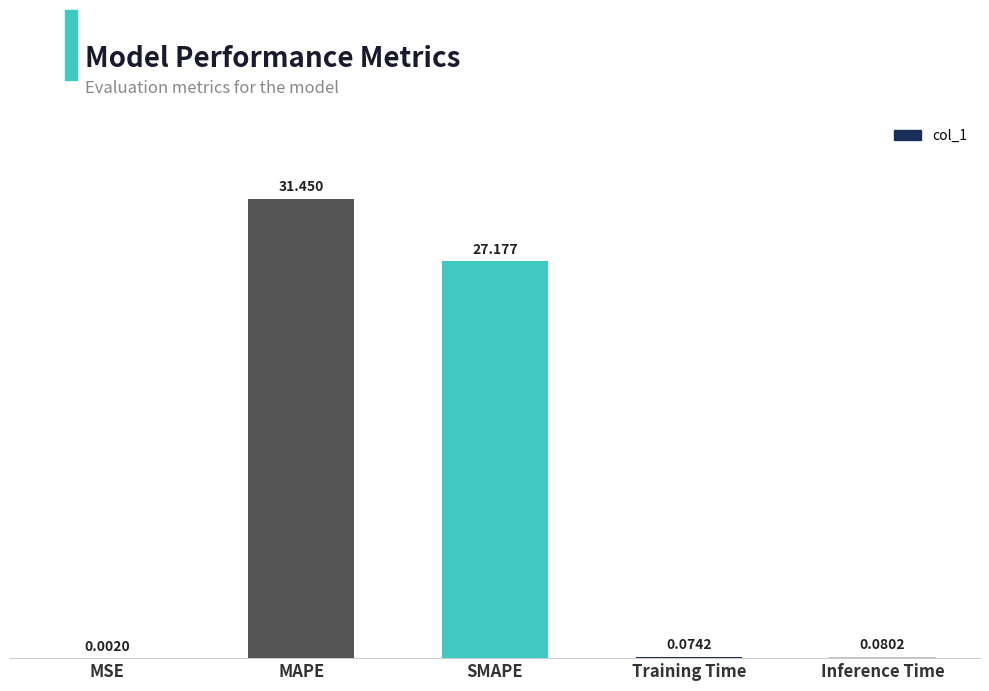

At which label is the value closest to 15?

SMAPE